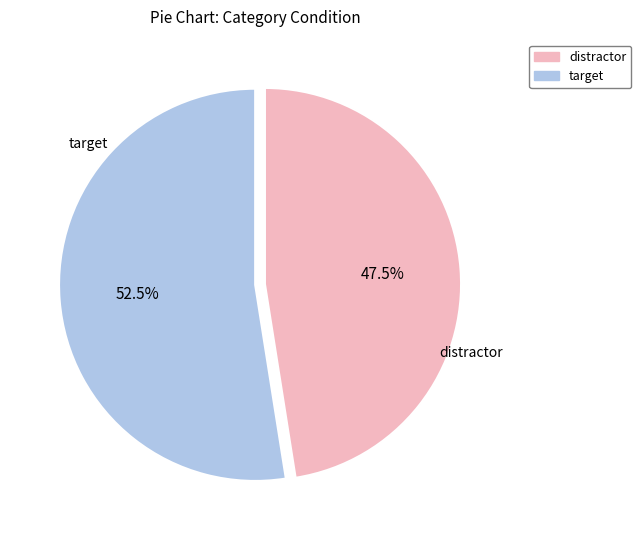

Is there any slice that represents more than half of the pie?

Yes